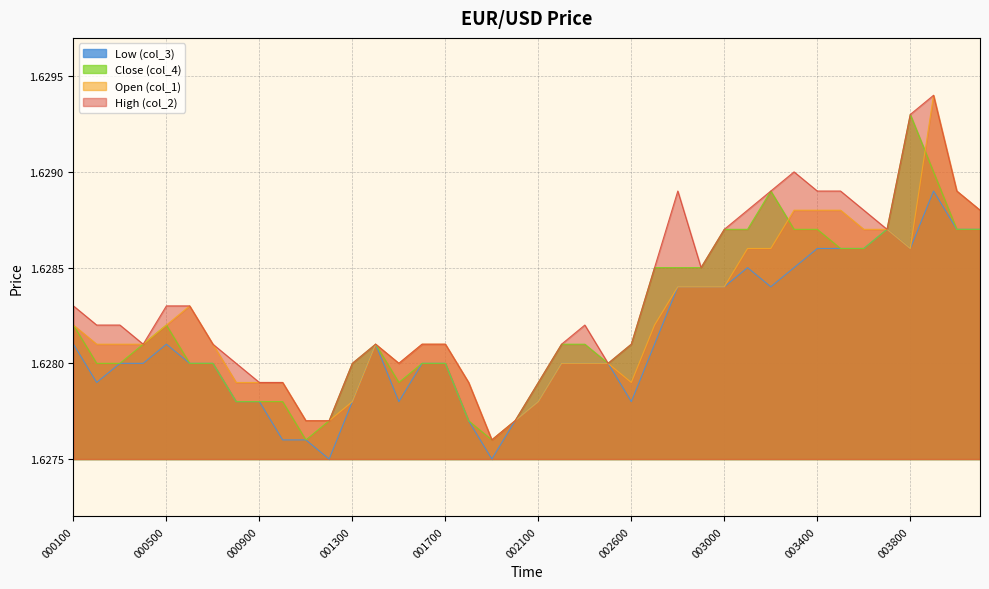

Reading left to right, list all the values displayed in this chart.

col_1: 1.6	1.6	1.6	1.6	1.6	1.6	1.6	1.6	1.6	1.6	1.6	1.6	1.6	1.6	1.6	1.6	1.6	1.6	1.6	1.6	1.6	1.6	1.6	1.6	1.6	1.6	1.6	1.6	1.6	1.6	1.6	1.6	1.6	1.6	1.6	1.6	1.6	1.6	1.6	1.6
col_2: 1.6	1.6	1.6	1.6	1.6	1.6	1.6	1.6	1.6	1.6	1.6	1.6	1.6	1.6	1.6	1.6	1.6	1.6	1.6	1.6	1.6	1.6	1.6	1.6	1.6	1.6	1.6	1.6	1.6	1.6	1.6	1.6	1.6	1.6	1.6	1.6	1.6	1.6	1.6	1.6
col_4: 1.6	1.6	1.6	1.6	1.6	1.6	1.6	1.6	1.6	1.6	1.6	1.6	1.6	1.6	1.6	1.6	1.6	1.6	1.6	1.6	1.6	1.6	1.6	1.6	1.6	1.6	1.6	1.6	1.6	1.6	1.6	1.6	1.6	1.6	1.6	1.6	1.6	1.6	1.6	1.6
col_3: 1.6	1.6	1.6	1.6	1.6	1.6	1.6	1.6	1.6	1.6	1.6	1.6	1.6	1.6	1.6	1.6	1.6	1.6	1.6	1.6	1.6	1.6	1.6	1.6	1.6	1.6	1.6	1.6	1.6	1.6	1.6	1.6	1.6	1.6	1.6	1.6	1.6	1.6	1.6	1.6